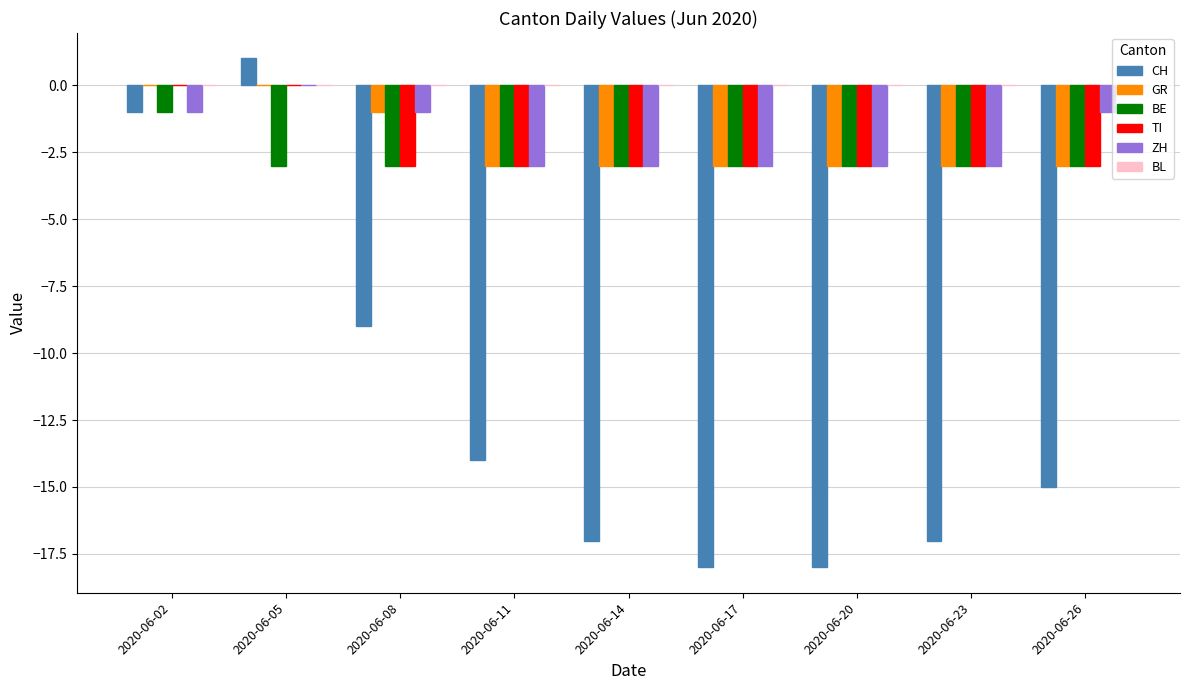

At which category does the chart reach its peak across all series?

2020-06-05